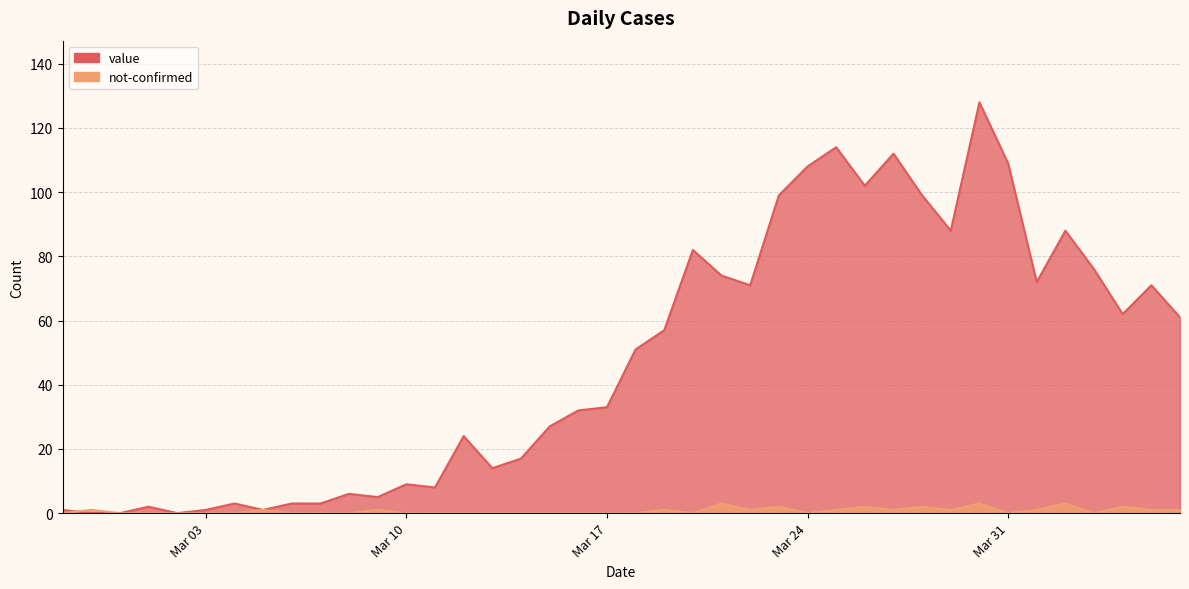

Rank the series at 2020-03-16 from lowest to highest value.

not-confirmed, value